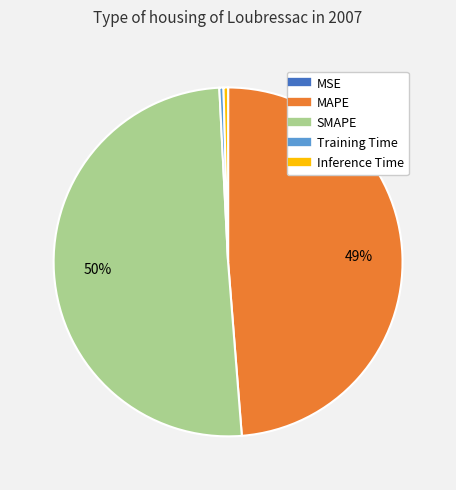

What percentage is the MAPE slice, to the nearest percent?

49%